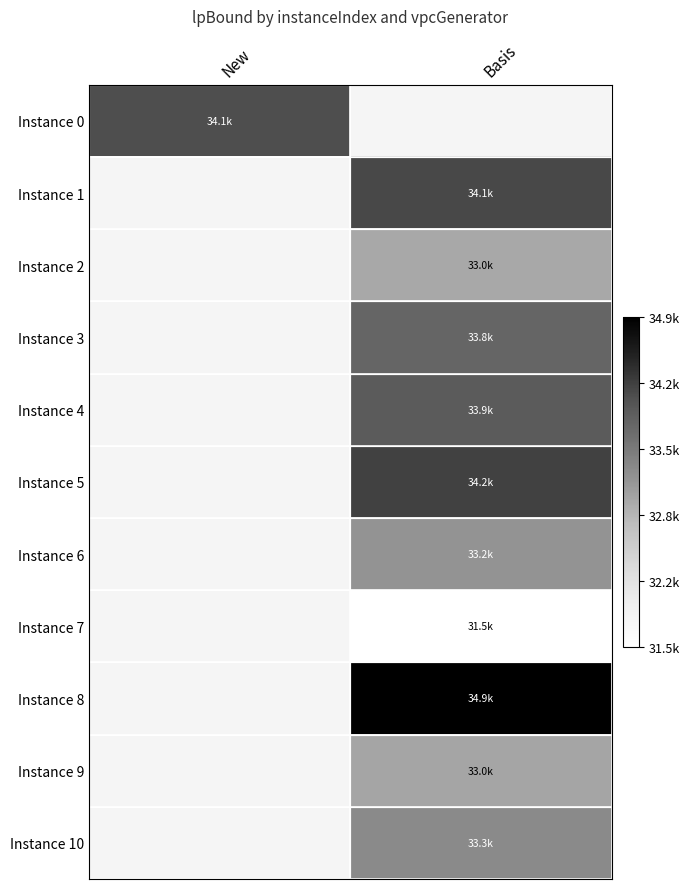

The value of Instance 6 at Basis is 19164.9. True or false?

False